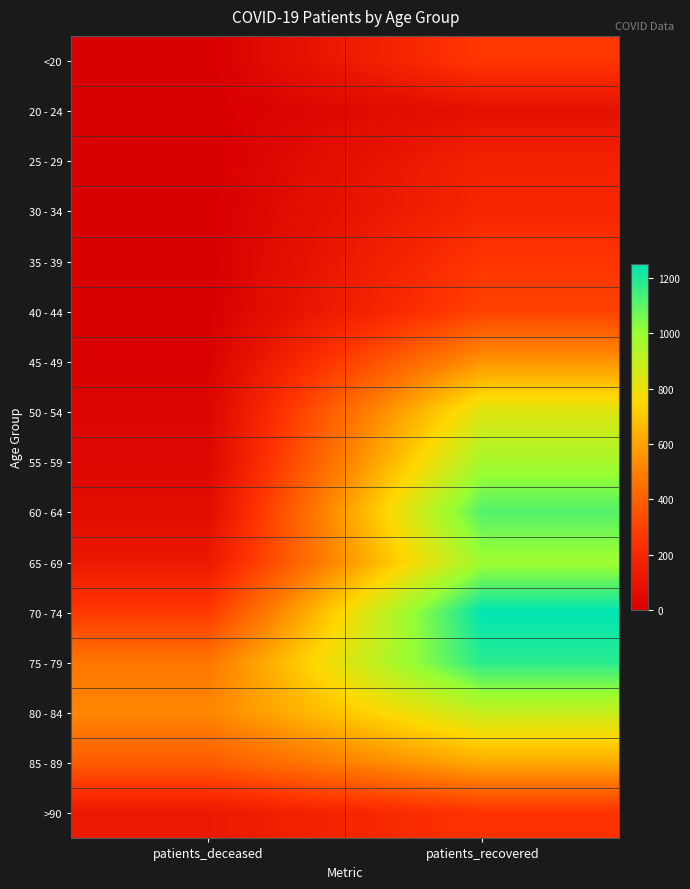

Reading right to left, what are all the values shown in this chart?

<20: patients_recovered=265	patients_deceased=2
20 - 24: patients_recovered=86	patients_deceased=0
25 - 29: patients_recovered=168	patients_deceased=0
30 - 34: patients_recovered=195	patients_deceased=3
35 - 39: patients_recovered=257	patients_deceased=4
40 - 44: patients_recovered=298	patients_deceased=3
45 - 49: patients_recovered=558	patients_deceased=13
50 - 54: patients_recovered=828	patients_deceased=30
55 - 59: patients_recovered=962	patients_deceased=37
60 - 64: patients_recovered=1112	patients_deceased=64
65 - 69: patients_recovered=982	patients_deceased=128
70 - 74: patients_recovered=1249	patients_deceased=267
75 - 79: patients_recovered=1182	patients_deceased=472
80 - 84: patients_recovered=888	patients_deceased=520
85 - 89: patients_recovered=620	patients_deceased=381
>90: patients_recovered=248	patients_deceased=126